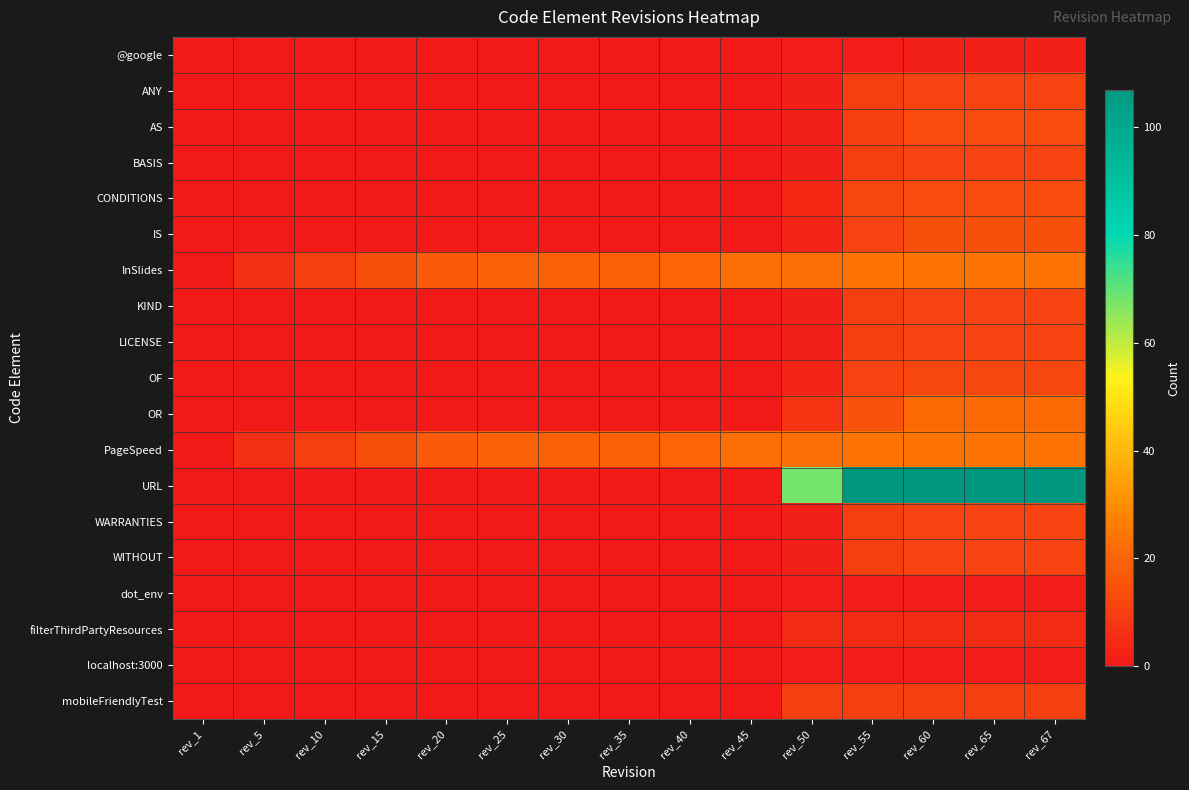

Which series changed the most between rev_40 and rev_60?

URL